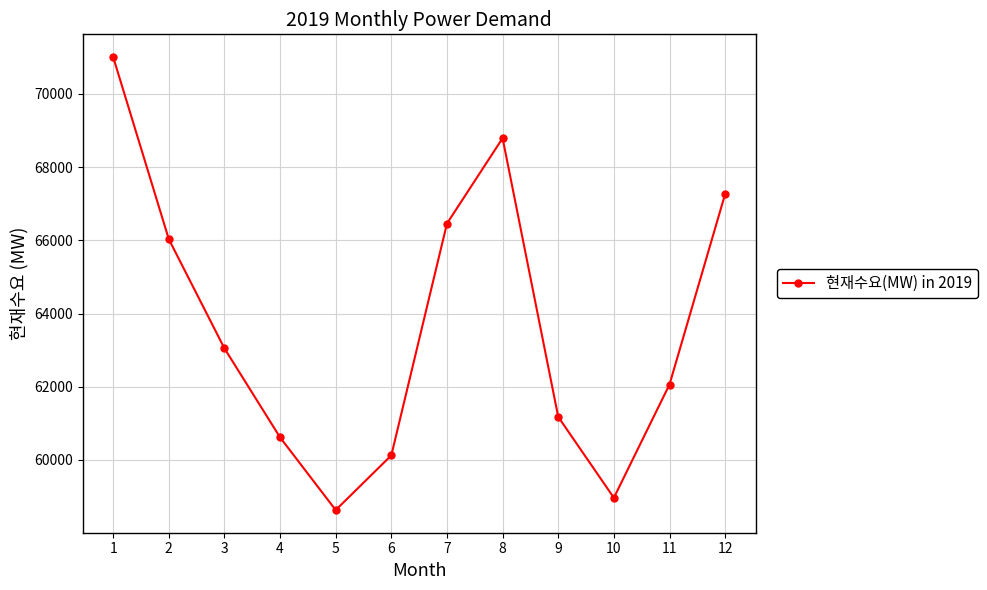

How many interior local valleys (lower than both neighbors) does the data have?

2